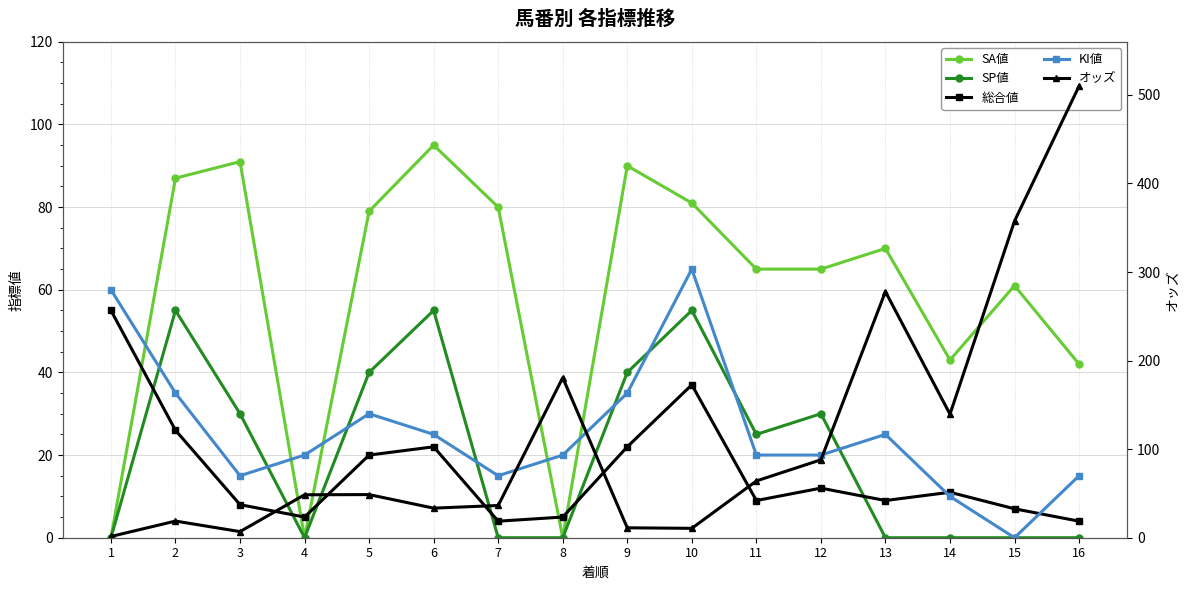

At which category does 総合値 reach its first local valley?

4